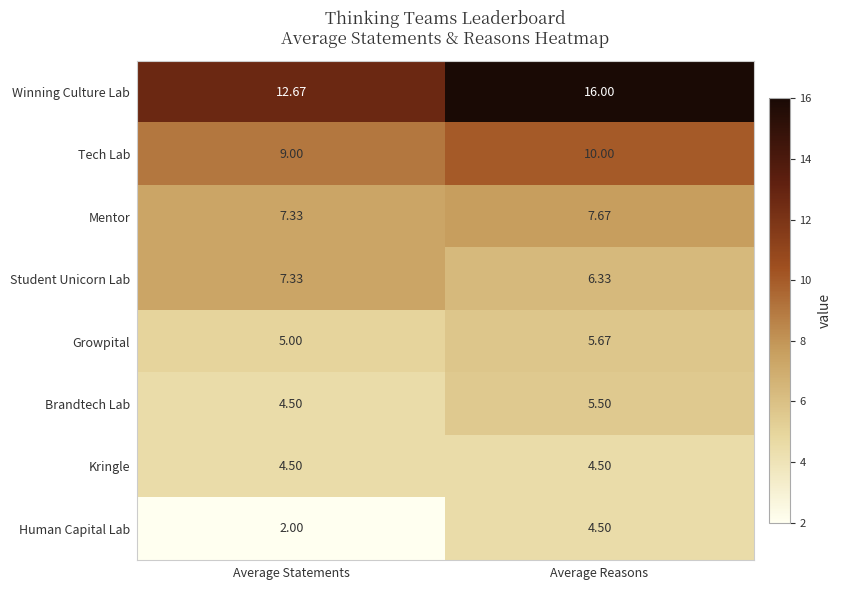

What is the smallest value displayed?

2.0